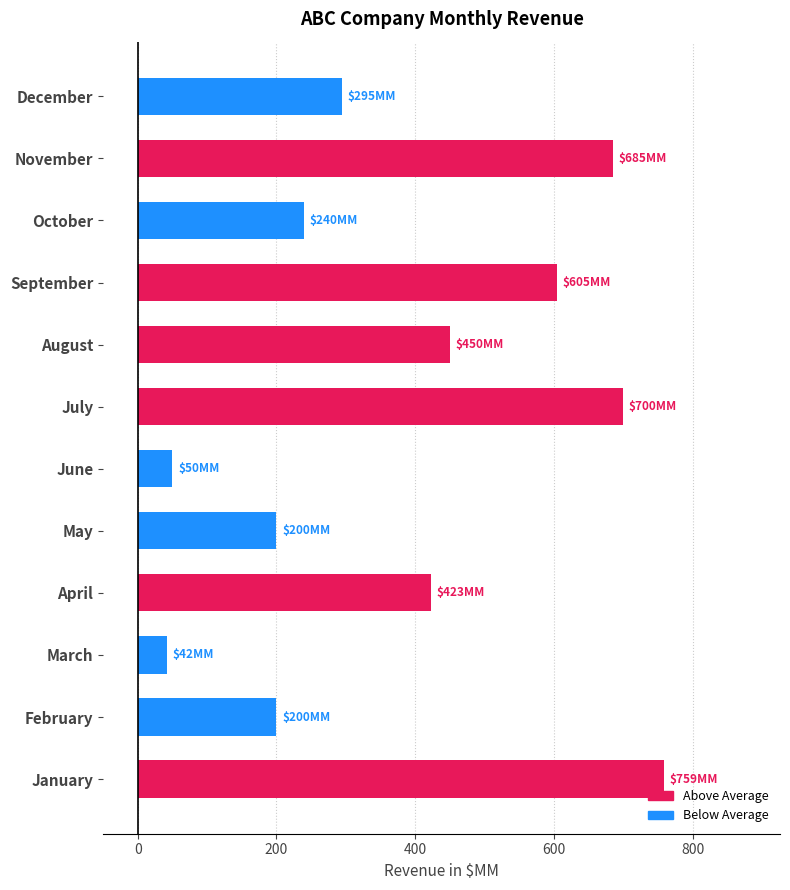

Is it true that the value at February is 306?

False